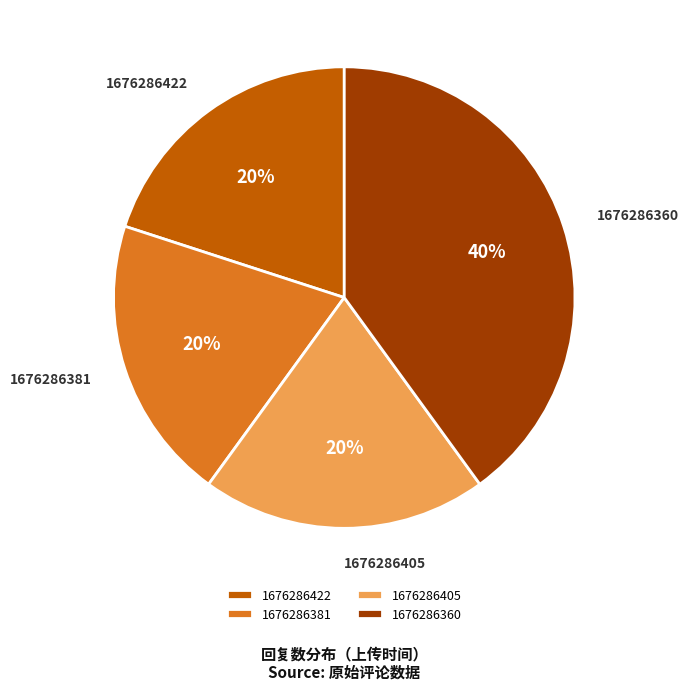

What is the largest slice in the pie chart?

1676286360